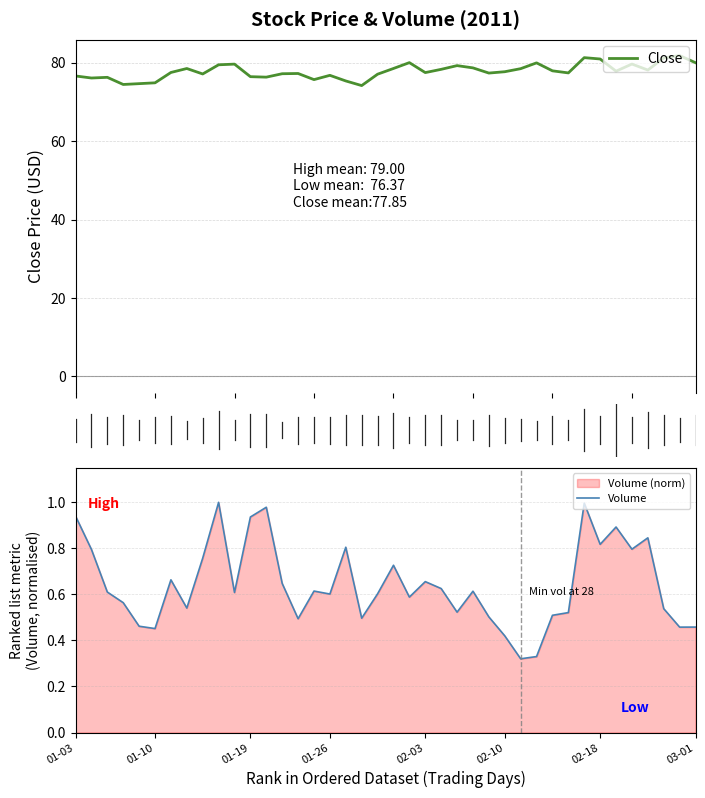

Reading left to right, what are all the values shown in this chart?

Close: 76.6	76.1	76.3	74.5	74.7	74.9	77.5	78.5	77.1	79.5	79.7	76.4	76.3	77.2	77.3	75.7	76.8	75.4	74.2	77.1	78.5	80.0	77.5	78.3	79.3	78.7	77.4	77.7	78.5	80.0	77.9	77.4	81.3	81.0	77.8	79.7	78.1	81.2	81.8	80.0
Volume: 0.9	0.8	0.6	0.6	0.5	0.5	0.7	0.5	0.8	1.0	0.6	0.9	1.0	0.6	0.5	0.6	0.6	0.8	0.5	0.6	0.7	0.6	0.7	0.6	0.5	0.6	0.5	0.4	0.3	0.3	0.5	0.5	1.0	0.8	0.9	0.8	0.8	0.5	0.5	0.5